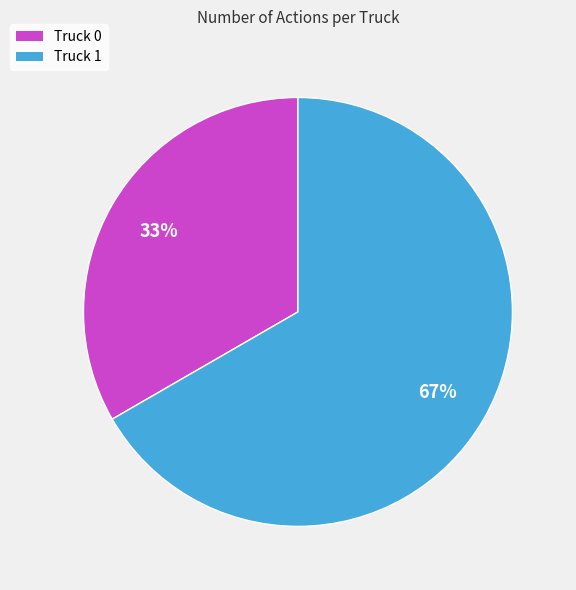

Is Truck 1 the majority of the pie?

Yes